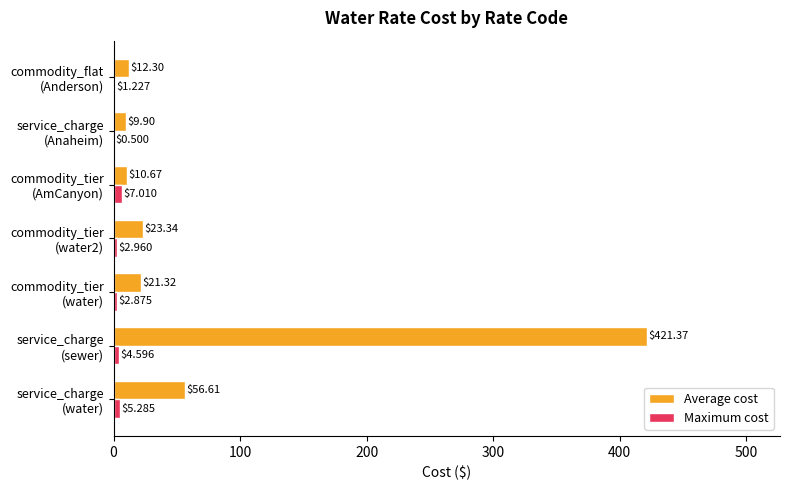

At which category is the sum across all series the highest?

service_charge
(sewer)